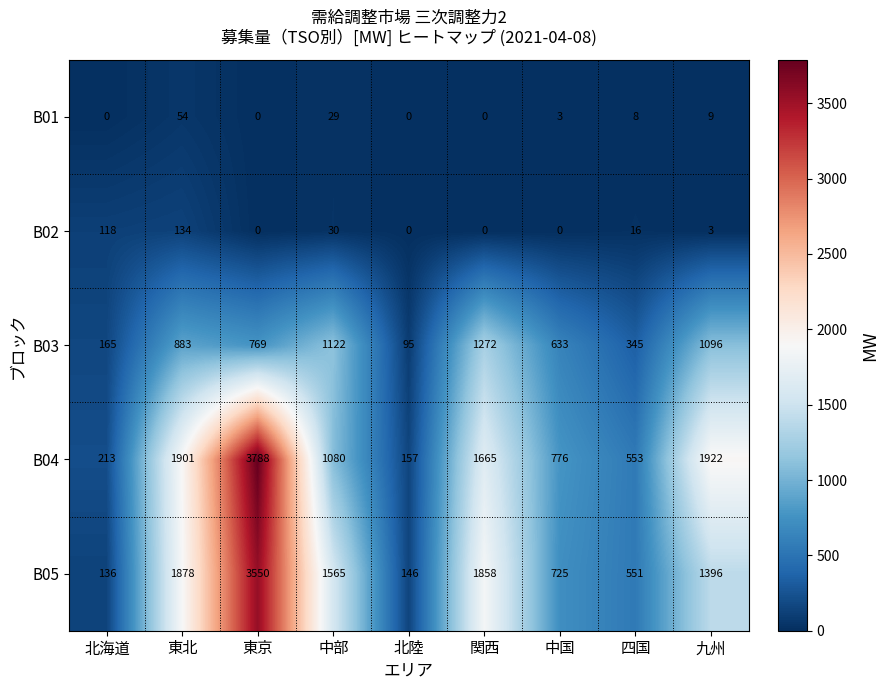

List the labels in order of B05 value, smallest first.

北海道, 北陸, 四国, 中国, 九州, 中部, 関西, 東北, 東京